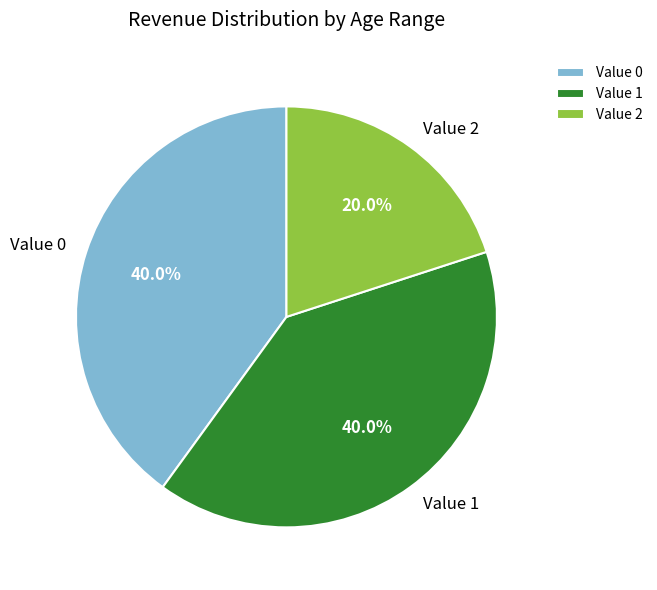

Does Value 1 account for over 50% of the chart?

No